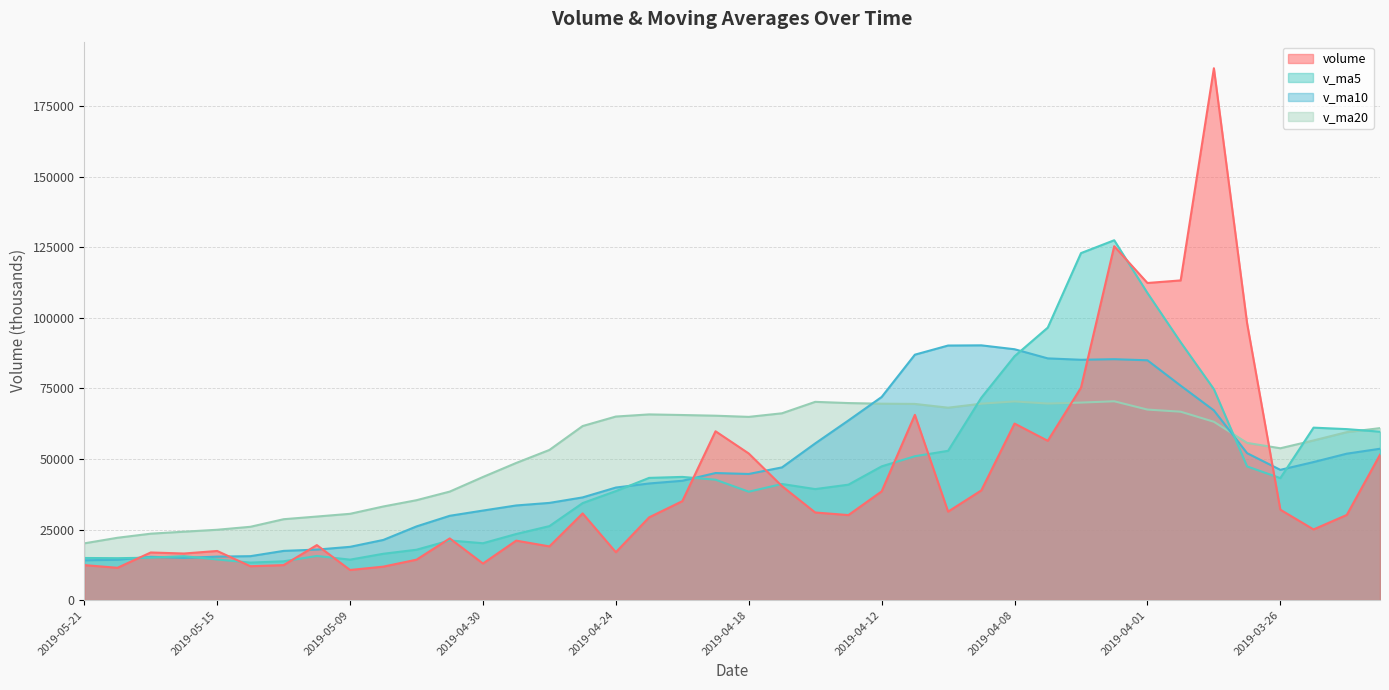

Rank the categories by v_ma10 value from highest to lowest.

2019-04-09, 2019-04-10, 2019-04-08, 2019-04-11, 2019-04-04, 2019-04-02, 2019-04-03, 2019-04-01, 2019-03-29, 2019-04-12, 2019-03-28, 2019-04-15, 2019-04-16, 2019-03-21, 2019-03-27, 2019-03-22, 2019-03-25, 2019-04-17, 2019-03-26, 2019-04-19, 2019-04-18, 2019-04-22, 2019-04-23, 2019-04-24, 2019-04-25, 2019-04-26, 2019-04-29, 2019-04-30, 2019-05-06, 2019-05-07, 2019-05-08, 2019-05-09, 2019-05-10, 2019-05-13, 2019-05-14, 2019-05-15, 2019-05-17, 2019-05-16, 2019-05-20, 2019-05-21